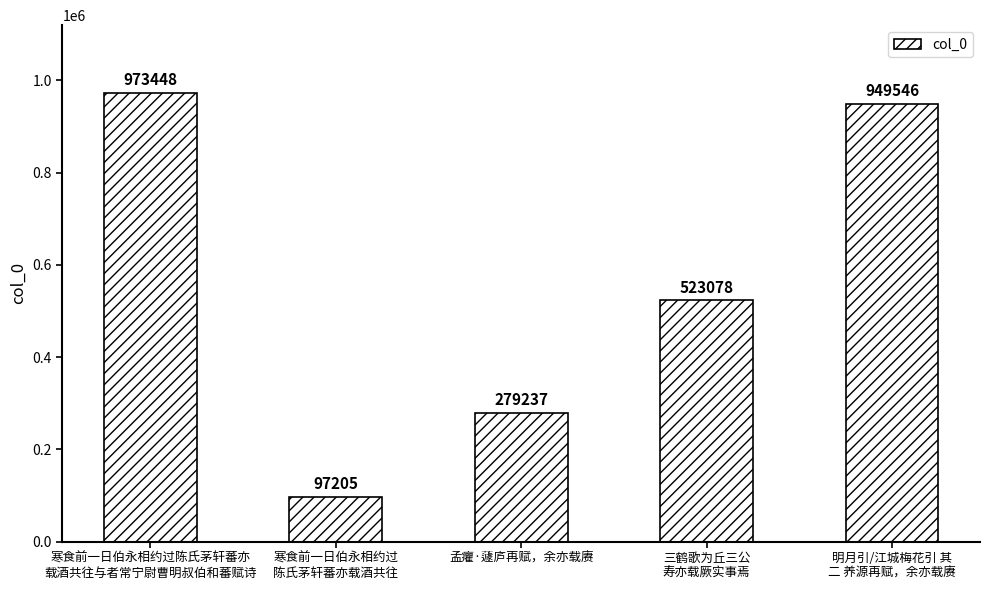

What position from the right is 寒食前一日伯永相约过
陈氏茅轩蕃亦载酒共往?

4